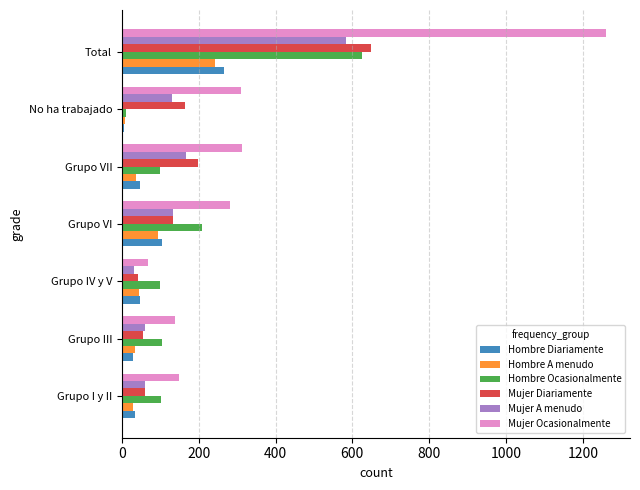

Which category has the highest value across all series?

Total